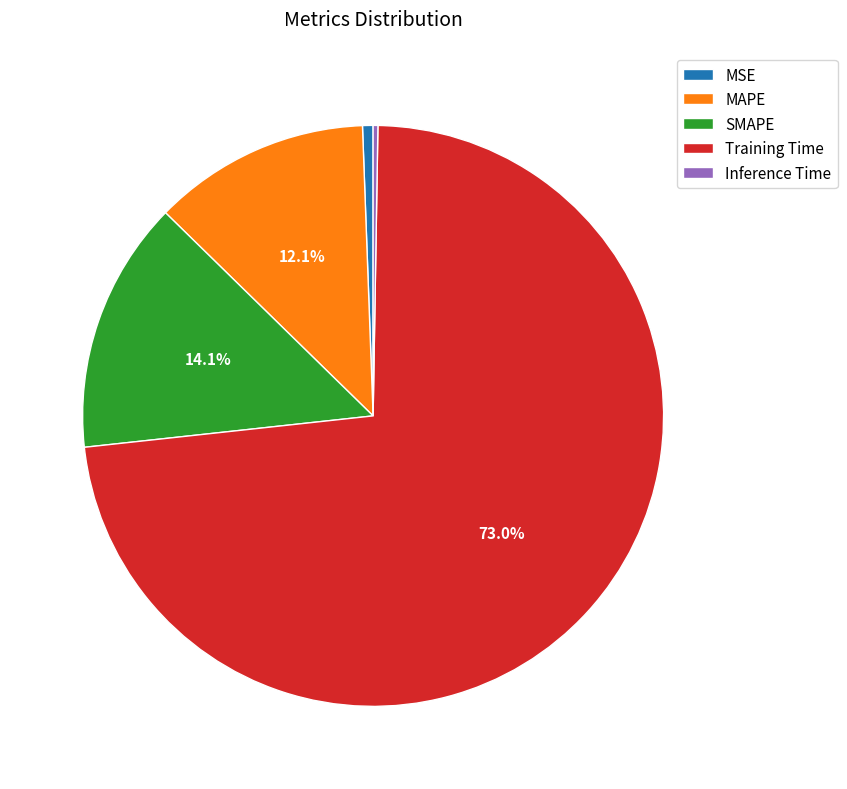

What is the largest slice in the pie chart?

Training Time